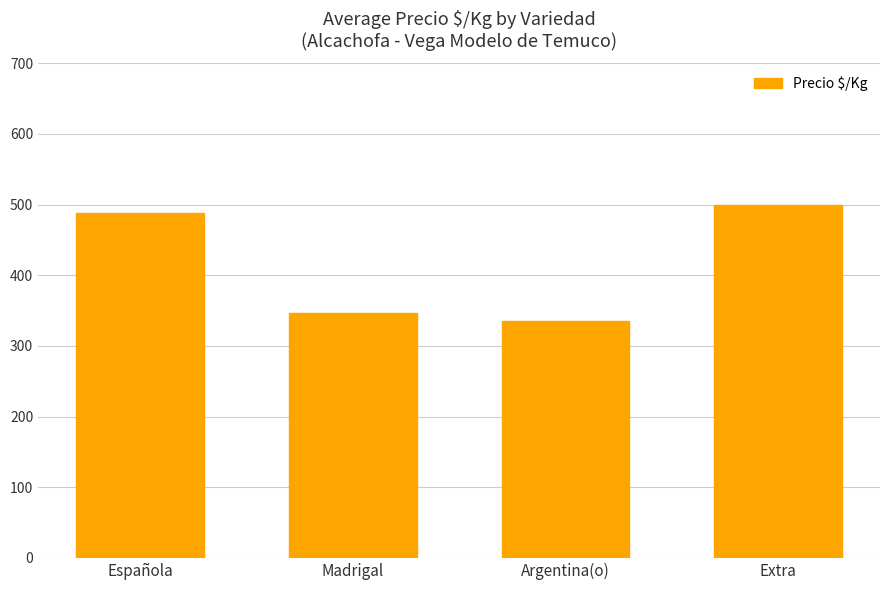

Which has a higher value, Argentina(o) or Española?

Española